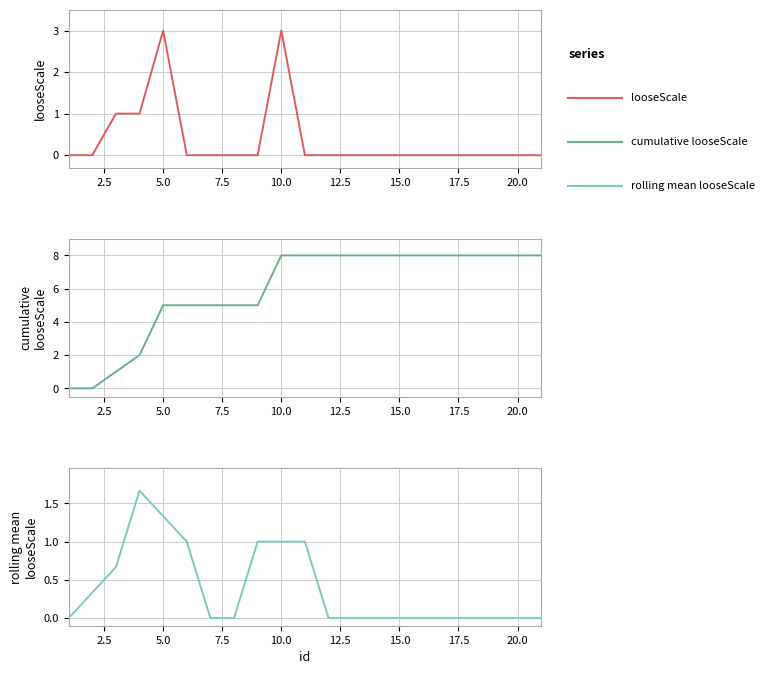

How many distinct data groups are displayed?

3